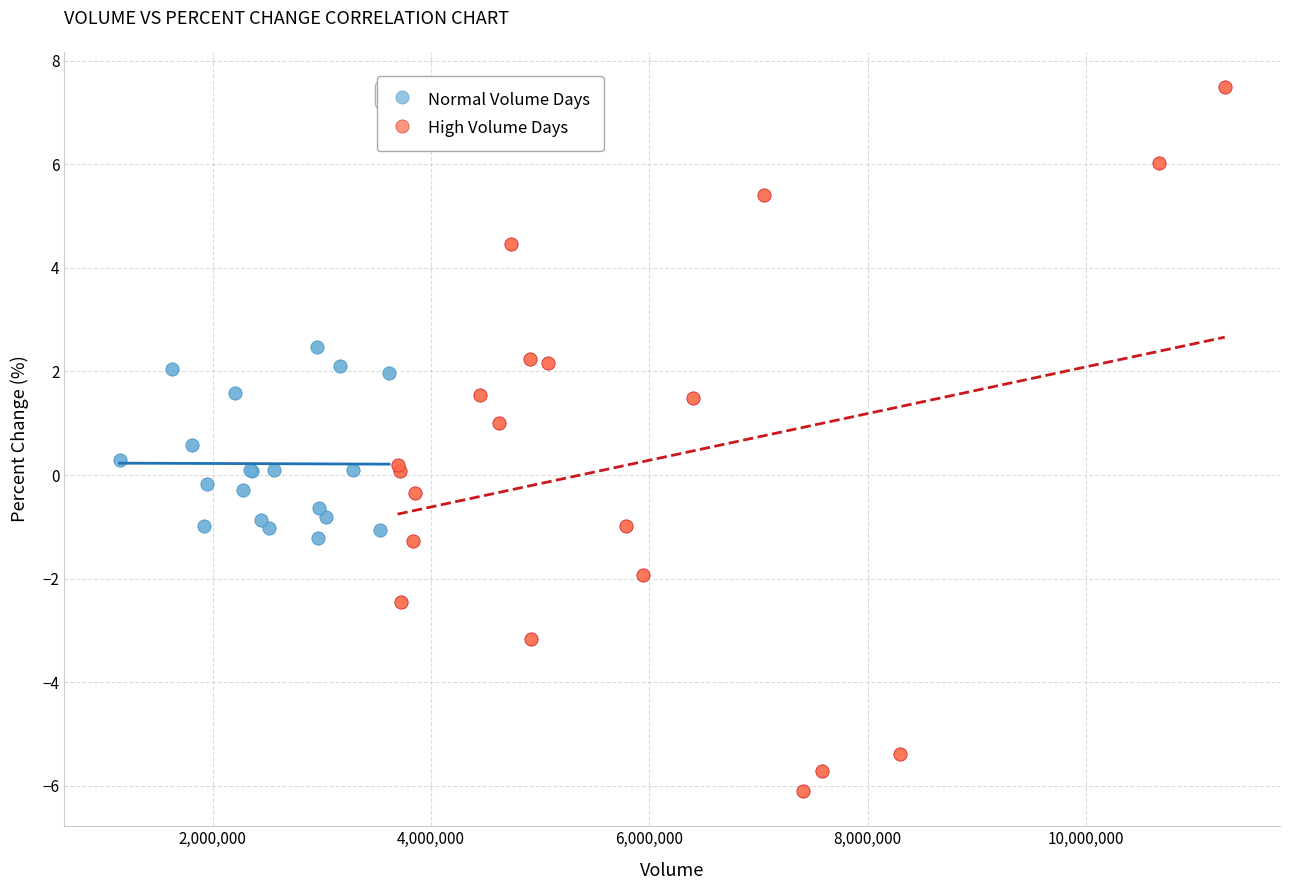

Which series reaches the minimum Y coordinate?

High Volume Days